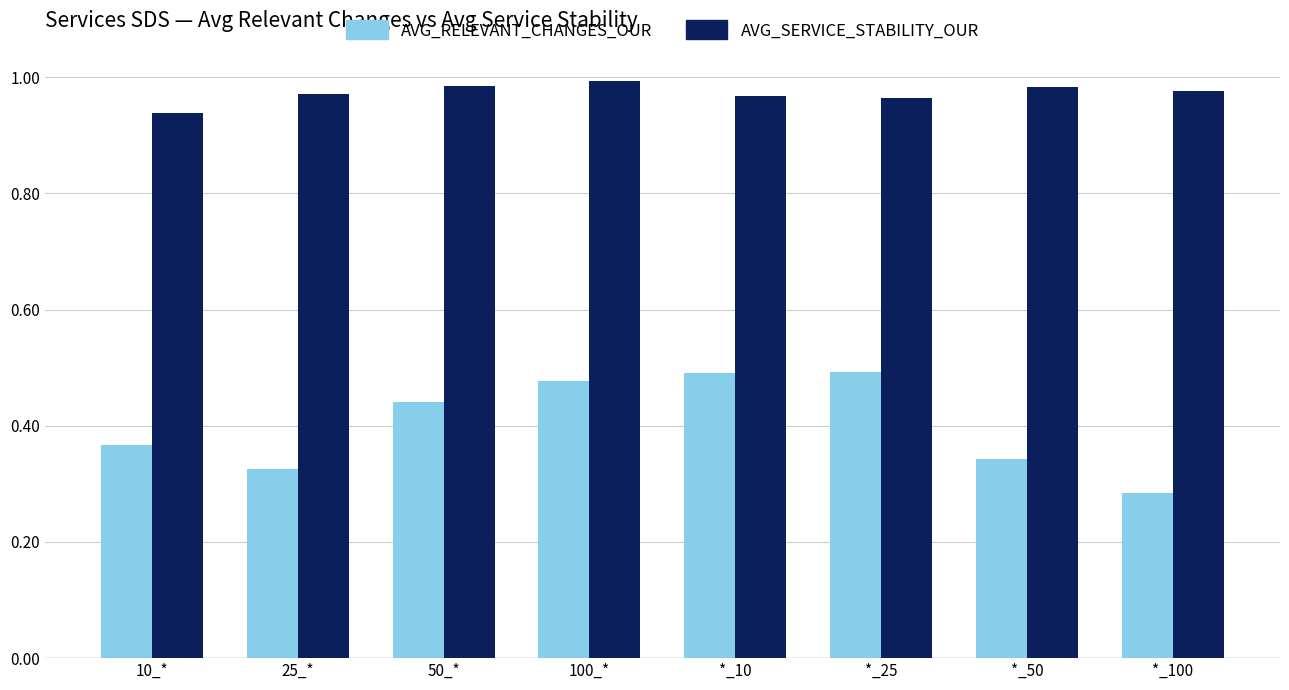

What is the sum of the AVG_SERVICE_STABILITY_OUR values at *_25 and 100_*?

2.0